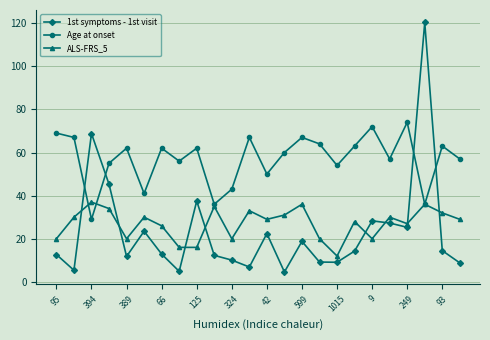

List the series in order of their peak value, highest first.

1st symptoms - 1st visit, Age at onset, ALS-FRS_5